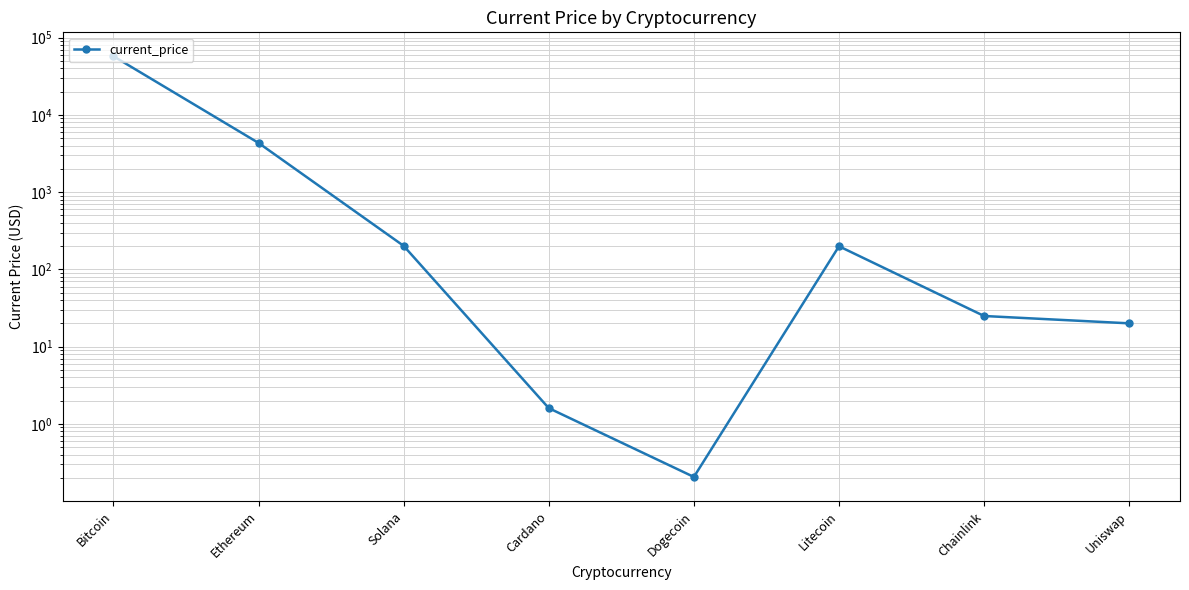

List the labels in order of value, smallest first.

Dogecoin, Cardano, Uniswap, Chainlink, Litecoin, Solana, Ethereum, Bitcoin